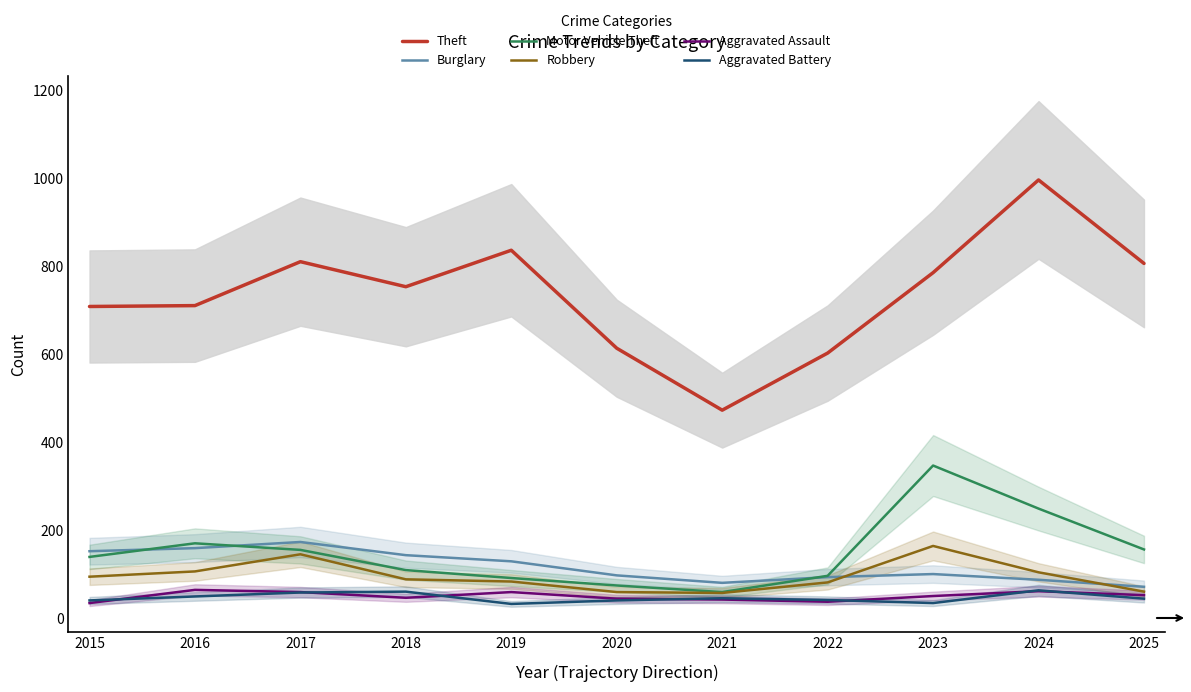

True or false: Burglary has a value of 80 at 2019.

False